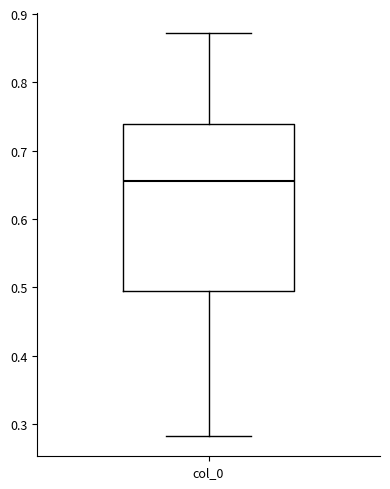

Transcribe this box plot: give where the median line is, the range the box spans, and where the two whiskers end, as read against the y-axis. The values are not printed on the chart, so give them approximately, as read against the axis.

median 0.66, box 0.50 to 0.74, whiskers 0.28 to 0.87